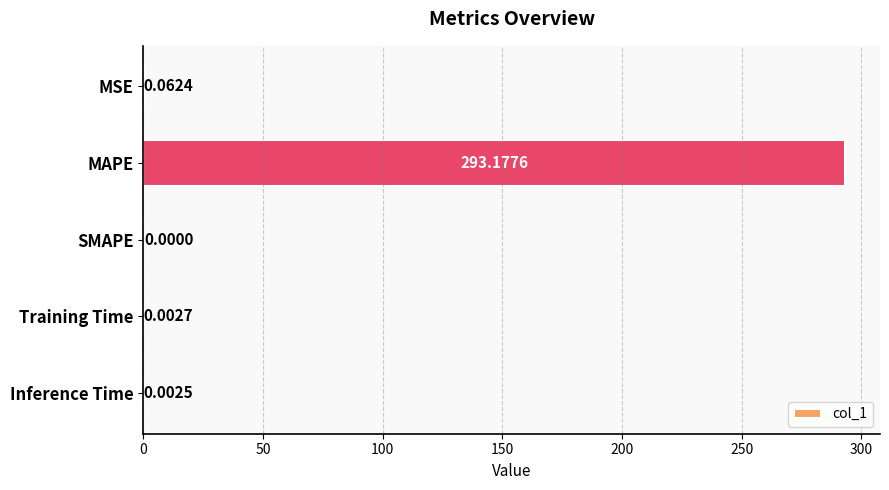

What is the greatest value displayed?

293.2